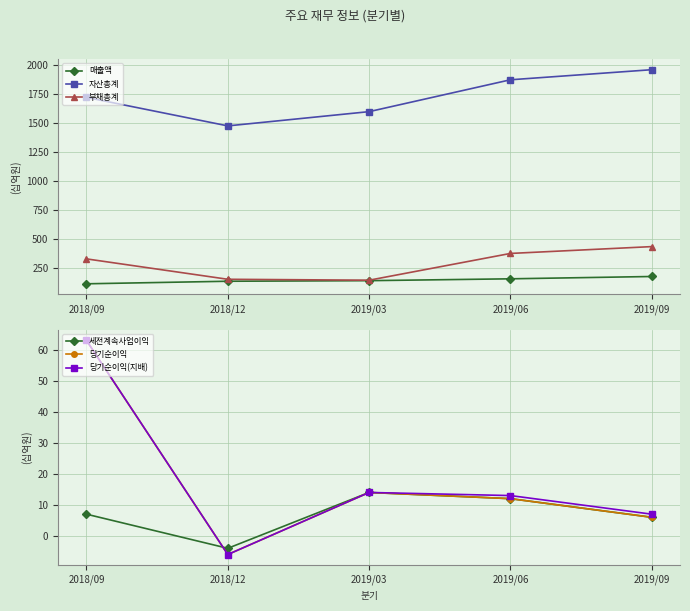

What is the label of the 2nd point from the left?

2018/12